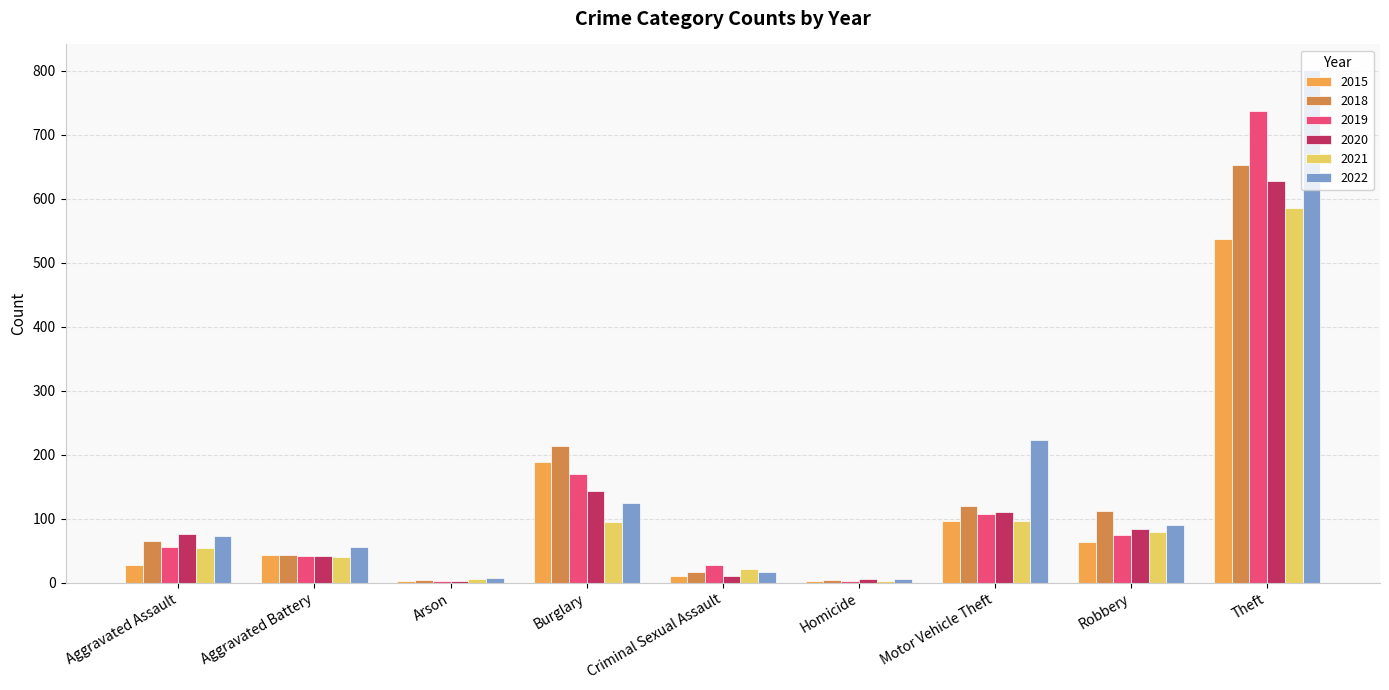

Is the value of 2019 at Robbery greater than the value of 2018 at Homicide?

Yes